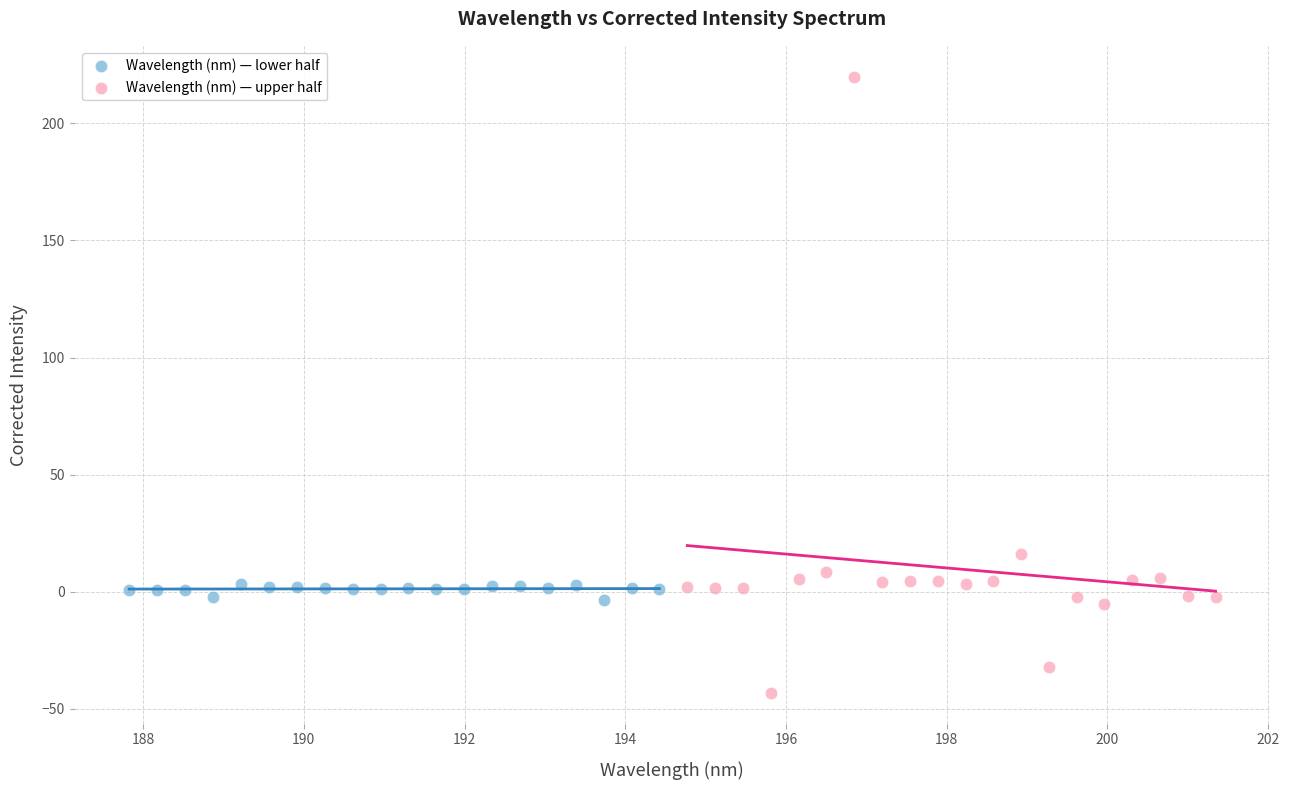

What are all the series names shown in the legend?

Wavelength (nm) — lower half, Wavelength (nm) — upper half